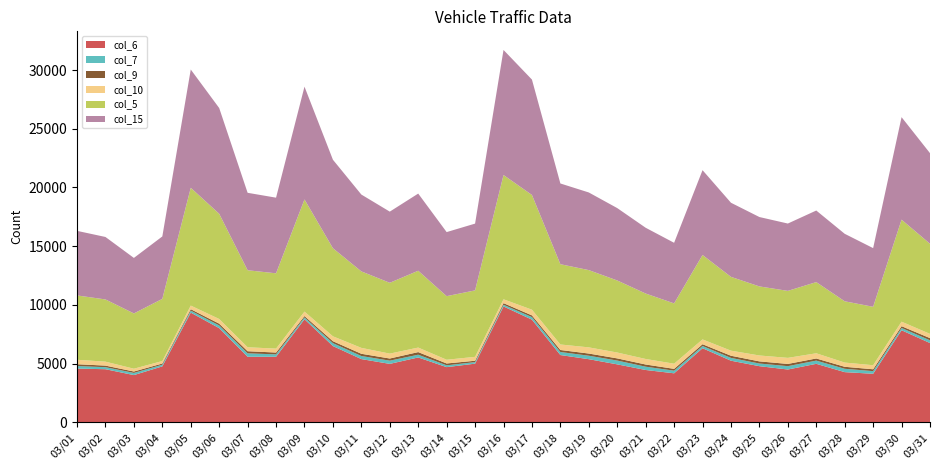

Reading left to right, extract all data points from this chart.

col_6: 03/01=4570	03/02=4518	03/03=4017	03/04=4760	03/05=9338	03/06=8015	03/07=5578	03/08=5578	03/09=8772	03/10=6490	03/11=5380	03/12=4972	03/13=5520	03/14=4694	03/15=4991	03/16=9865	03/17=8738	03/18=5724	03/19=5371	03/20=4930	03/21=4452	03/22=4169	03/23=6306	03/24=5242	03/25=4776	03/26=4493	03/27=4977	03/28=4269	03/29=4129	03/30=7836	03/31=6745
col_7: 03/01=217	03/02=173	03/03=186	03/04=141	03/05=168	03/06=229	03/07=291	03/08=205	03/09=154	03/10=248	03/11=261	03/12=274	03/13=232	03/14=155	03/15=133	03/16=139	03/17=217	03/18=260	03/19=295	03/20=324	03/21=280	03/22=223	03/23=190	03/24=239	03/25=226	03/26=285	03/27=274	03/28=285	03/29=224	03/30=194	03/31=234
col_9: 03/01=156	03/02=134	03/03=119	03/04=103	03/05=124	03/06=155	03/07=181	03/08=155	03/09=121	03/10=166	03/11=192	03/12=184	03/13=223	03/14=158	03/15=116	03/16=142	03/17=148	03/18=171	03/19=187	03/20=186	03/21=187	03/22=157	03/23=151	03/24=185	03/25=183	03/26=190	03/27=182	03/28=170	03/29=160	03/30=153	03/31=187
col_10: 03/01=379	03/02=336	03/03=238	03/04=210	03/05=307	03/06=396	03/07=336	03/08=335	03/09=378	03/10=416	03/11=502	03/12=416	03/13=386	03/14=317	03/15=331	03/16=327	03/17=483	03/18=469	03/19=525	03/20=498	03/21=470	03/22=437	03/23=408	03/24=431	03/25=502	03/26=516	03/27=442	03/28=359	03/29=345	03/30=383	03/31=360
col_5: 03/01=5479	03/02=5299	03/03=4708	03/04=5295	03/05=10032	03/06=8961	03/07=6561	03/08=6411	03/09=9552	03/10=7503	03/11=6513	03/12=6032	03/13=6543	03/14=5416	03/15=5660	03/16=10585	03/17=9772	03/18=6837	03/19=6580	03/20=6137	03/21=5574	03/22=5137	03/23=7192	03/24=6286	03/25=5882	03/26=5705	03/27=6062	03/28=5220	03/29=4976	03/30=8689	03/31=7677
col_15: 03/01=5500	03/02=5320	03/03=4728	03/04=5317	03/05=10072	03/06=9006	03/07=6595	03/08=6443	03/09=9604	03/10=7536	03/11=6545	03/12=6060	03/13=6572	03/14=5456	03/15=5687	03/16=10650	03/17=9826	03/18=6875	03/19=6612	03/20=6165	03/21=5602	03/22=5161	03/23=7223	03/24=6312	03/25=5909	03/26=5735	03/27=6096	03/28=5747	03/29=4997	03/30=8729	03/31=7715